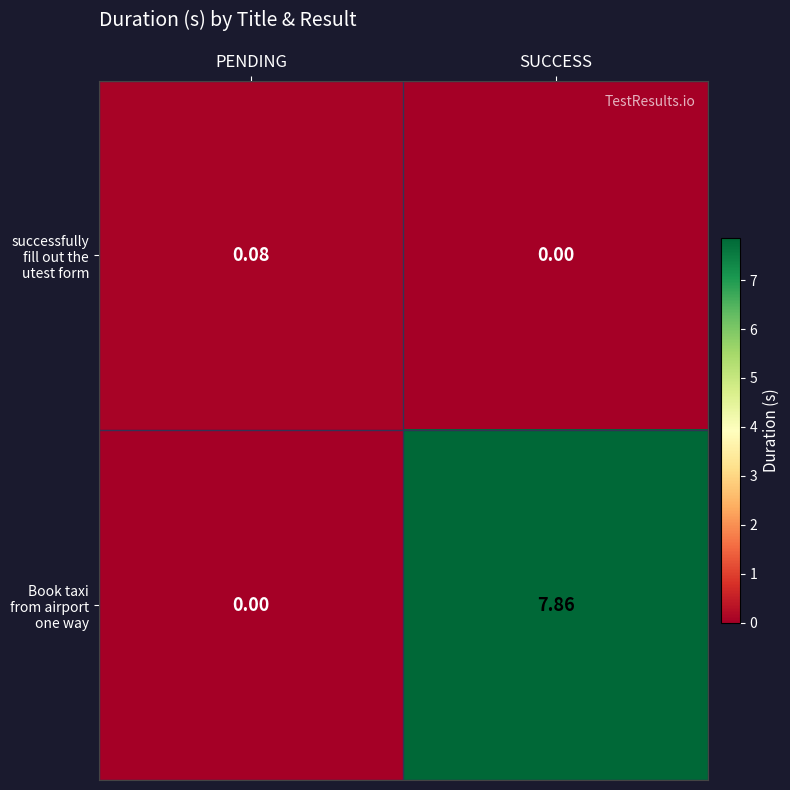

Which series changed the most between PENDING and SUCCESS?

Book taxi from airport one way